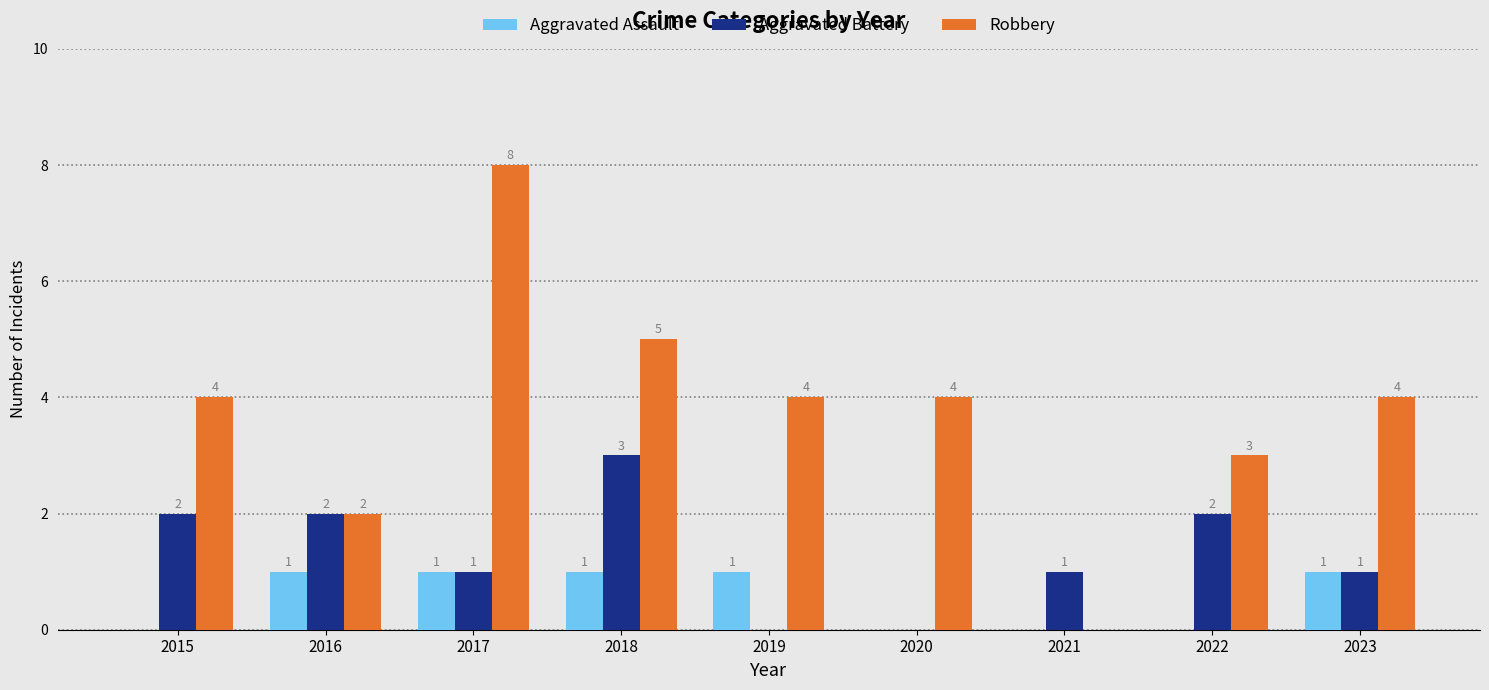

Does the chart contain stacked bars?

No